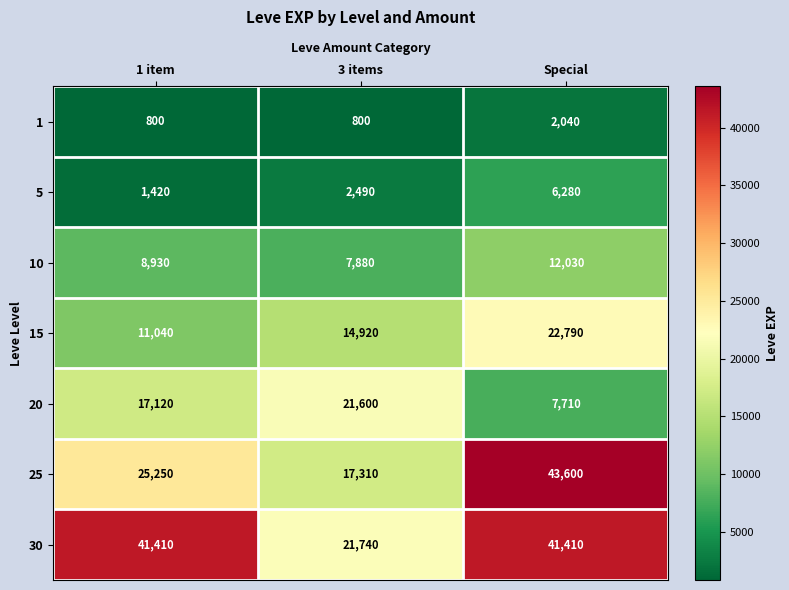

List the series in order of their peak value, highest first.

25, 30, 15, 20, 10, 5, 1